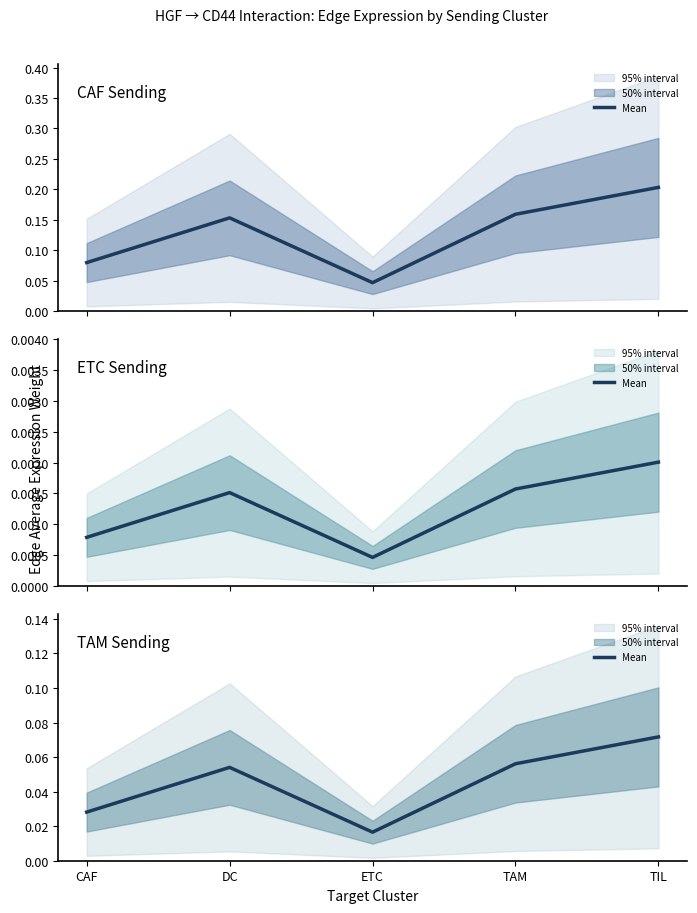

Rank the categories by value from highest to lowest.

TIL, TAM, DC, CAF, ETC